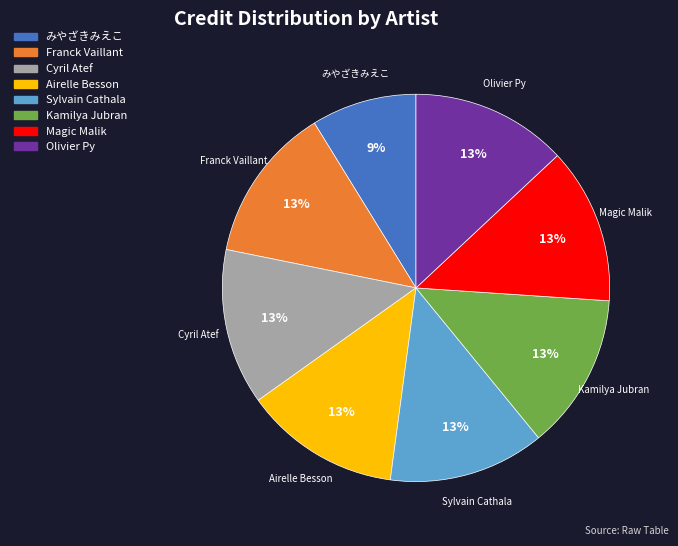

Is there any slice that represents more than half of the pie?

No